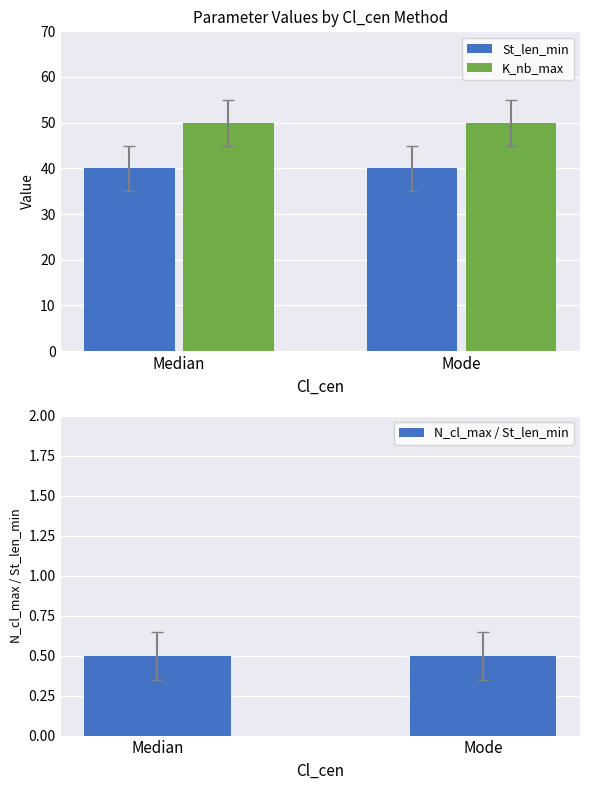

Is the value of St_len_min at Mode greater than the value of K_nb_max at Mode?

No